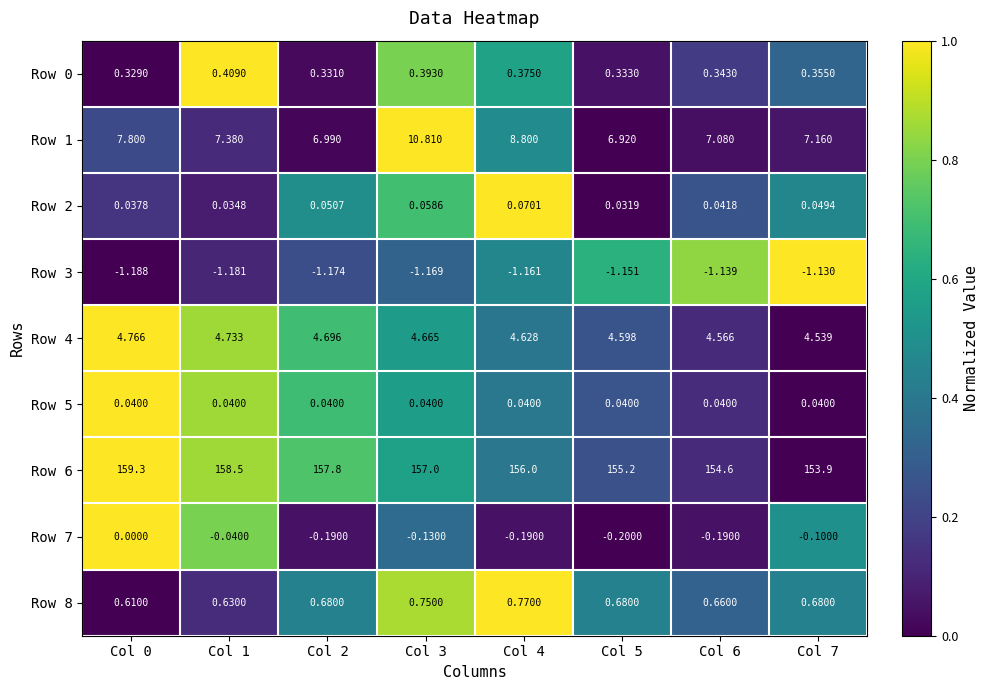

Which series has the widest spread of values?

Row 6